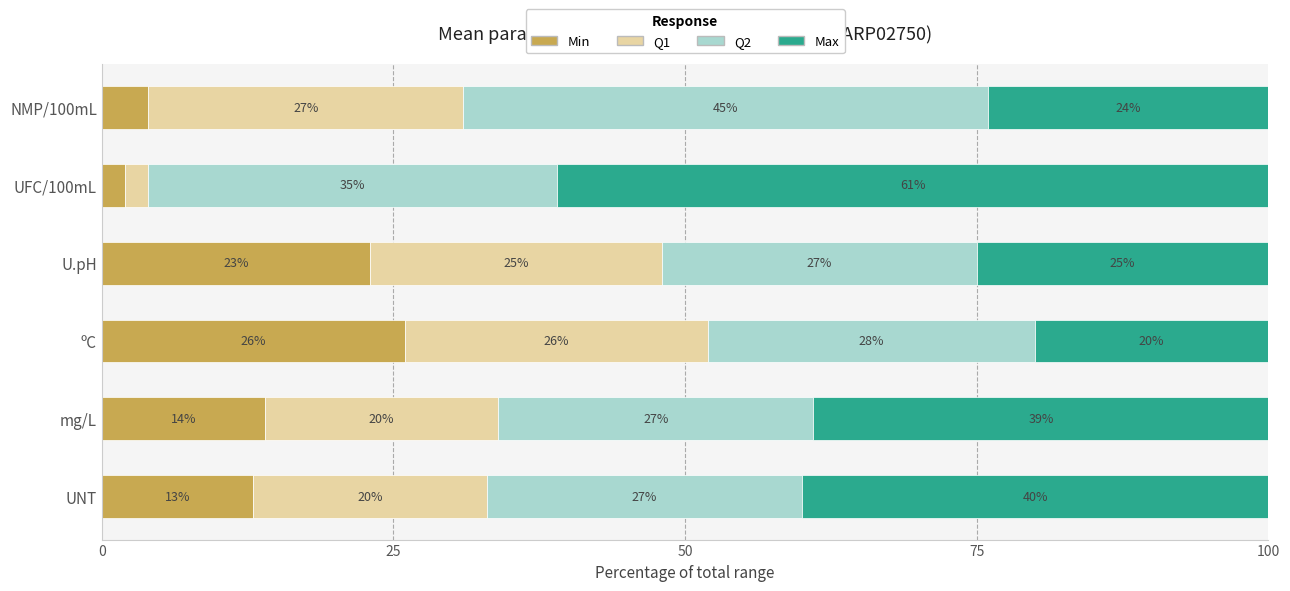

What is the highest value of the Min series?

26